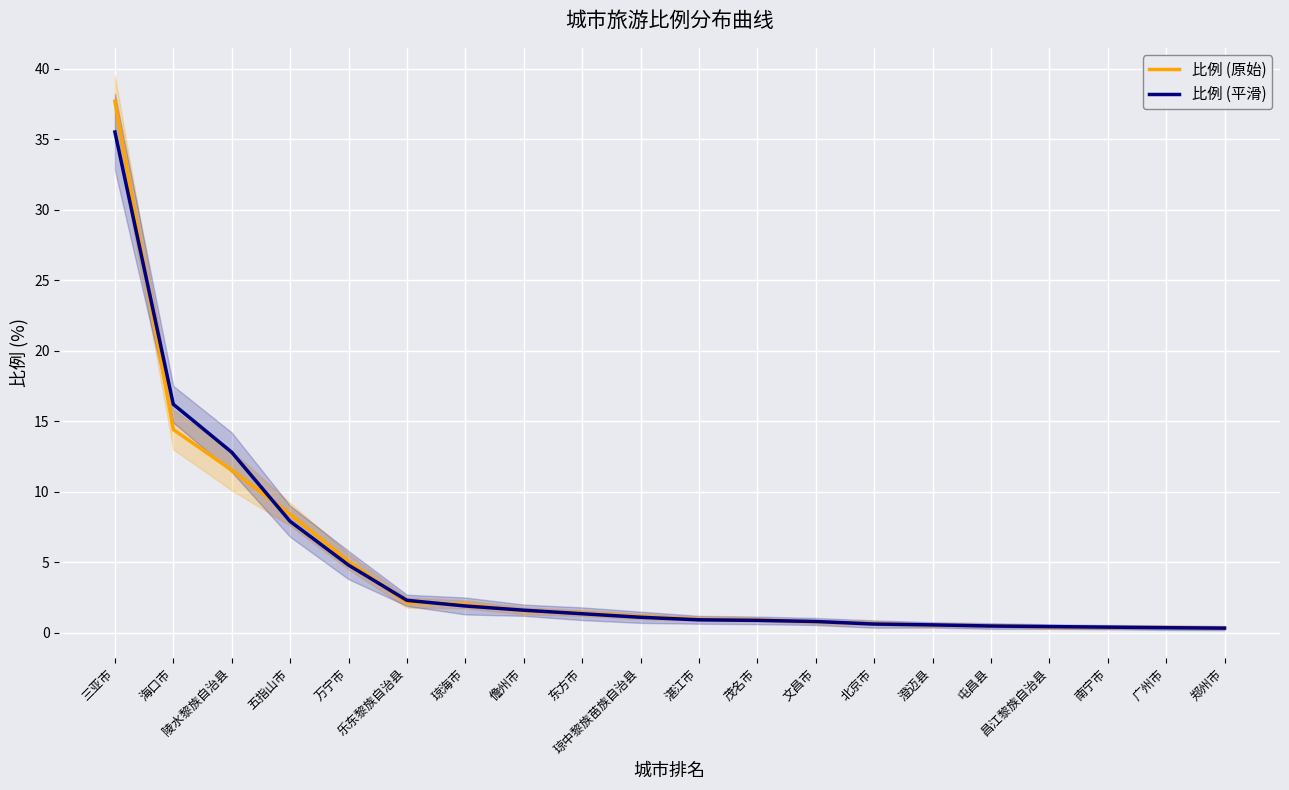

What are all the series names shown in the legend?

比例 (原始), 比例 (平滑)